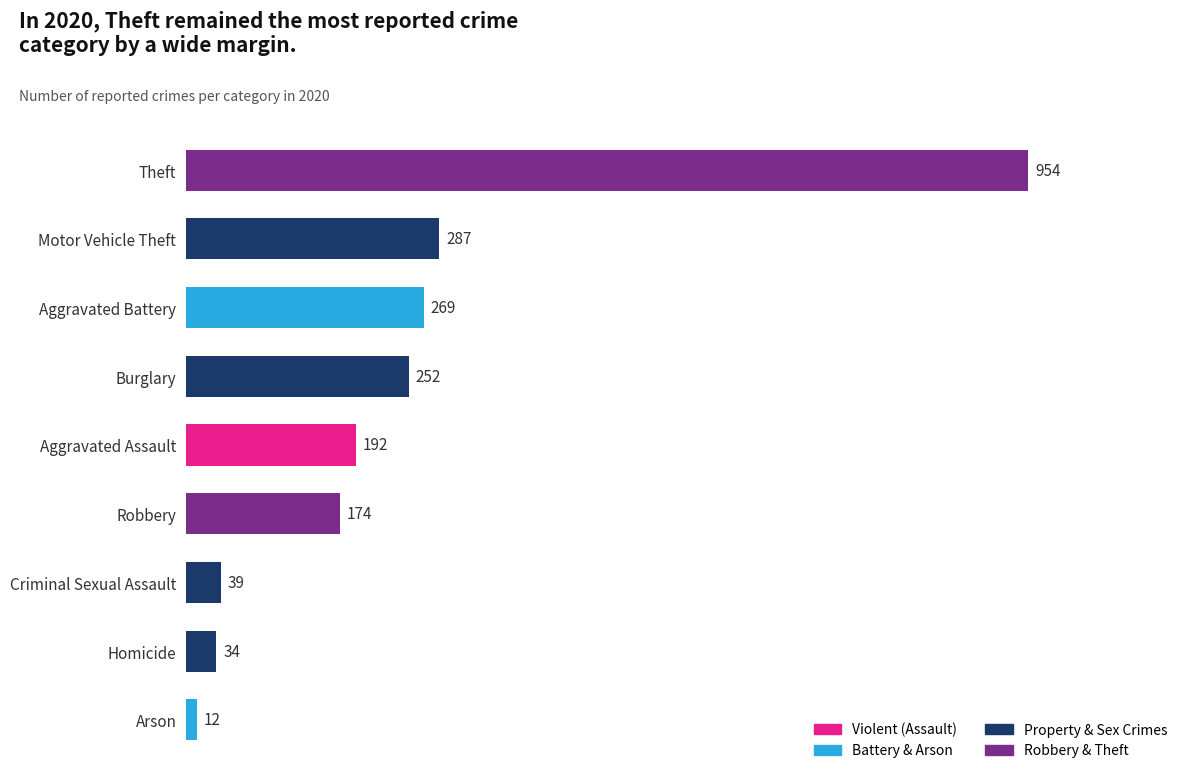

What is the difference between the values at Motor Vehicle Theft and Theft?

667